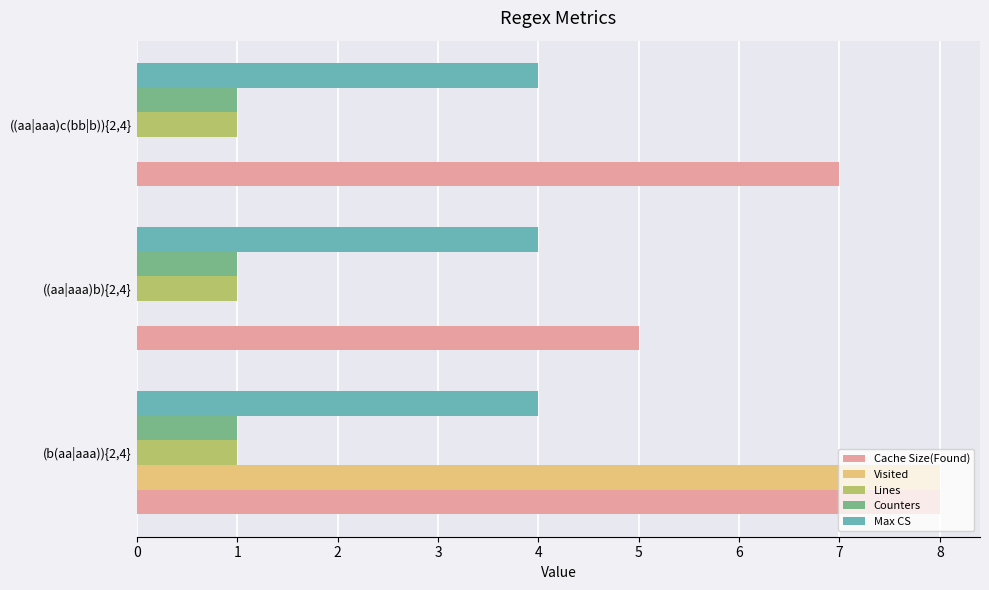

What is the sum of all Counters values?

3